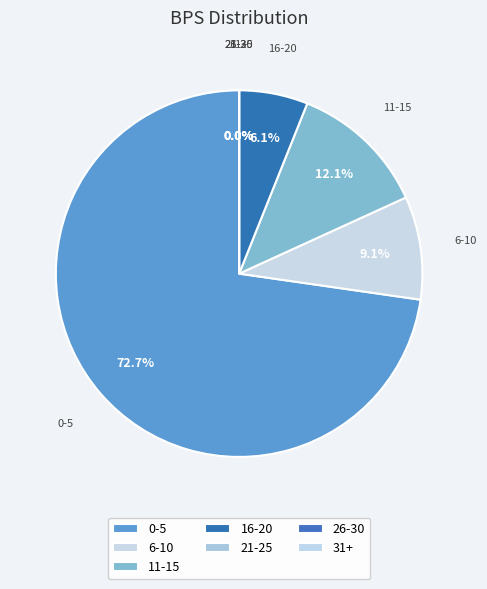

Do 25 and 19 together represent more than half of the pie?

No